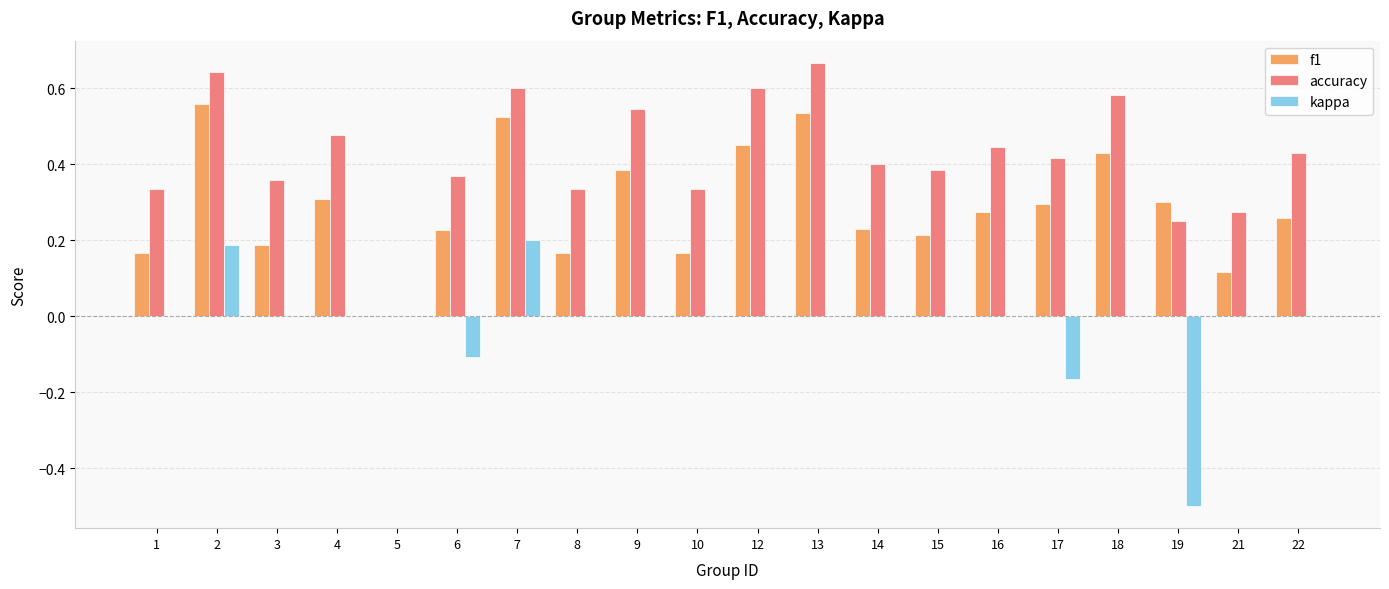

How many categories are shown in the chart?

20